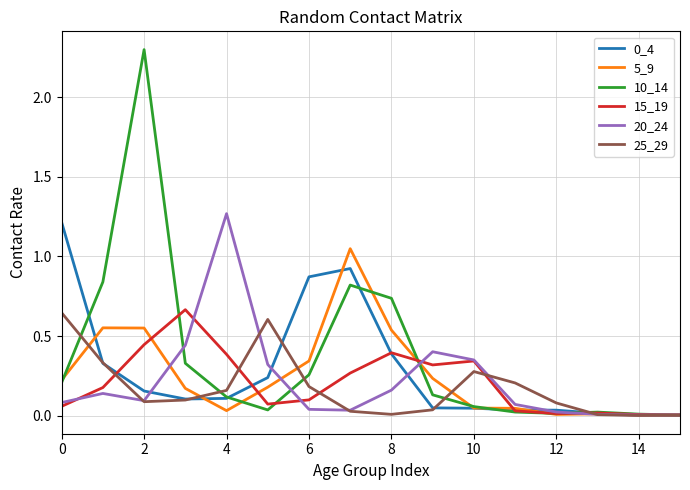

What is the sum of all 15_19 values?

3.3